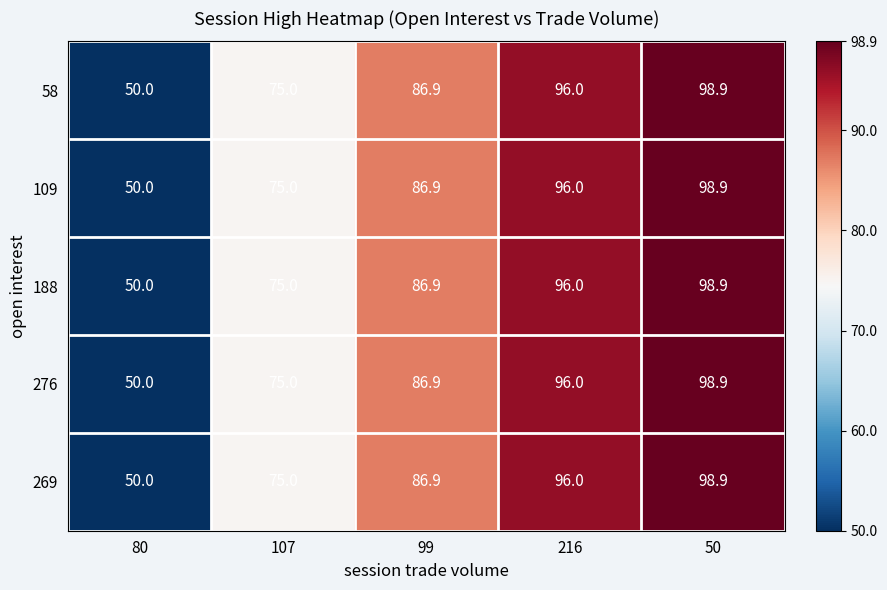

What is the difference between the 276 values at 216 and 80?

46.0